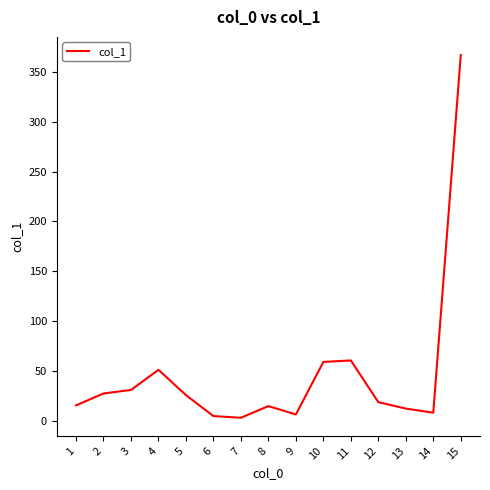

Which label corresponds to the largest value in the chart?

15